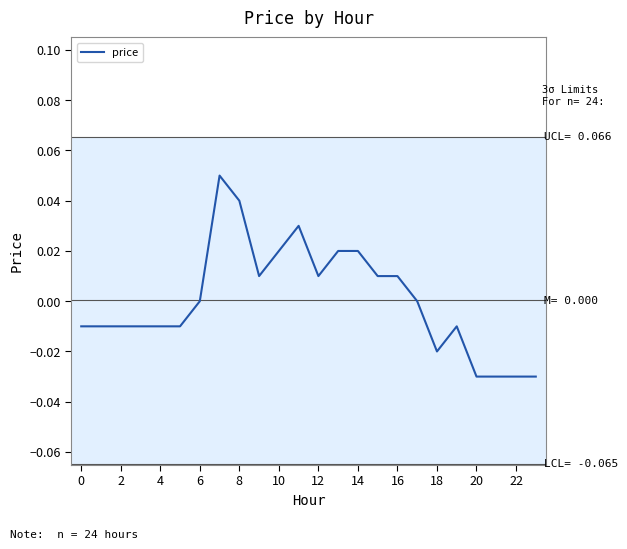

How many lines are shown in the chart?

1